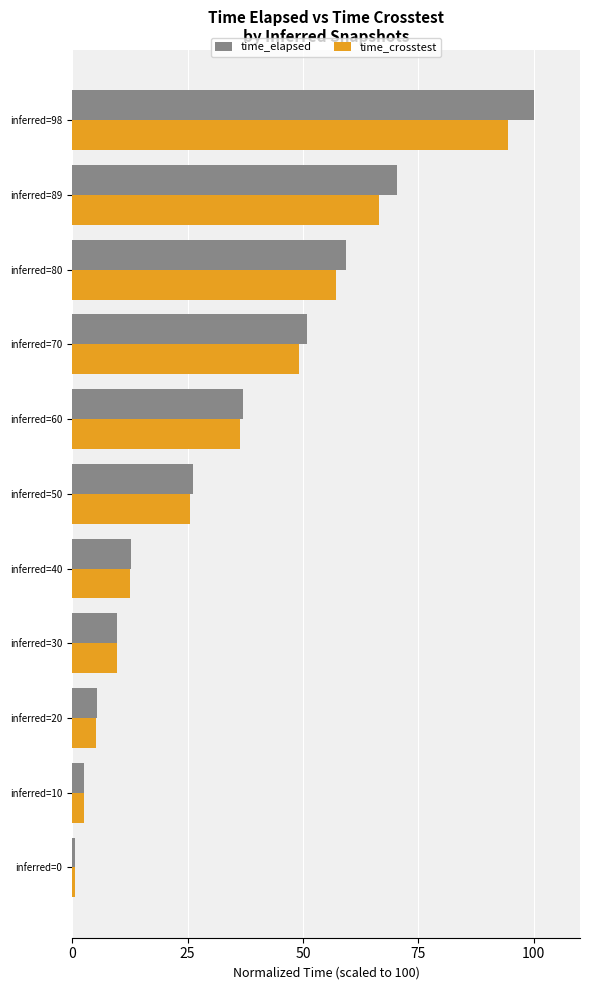

The time_elapsed series shows 8.9 at inferred=20. True or false?

False